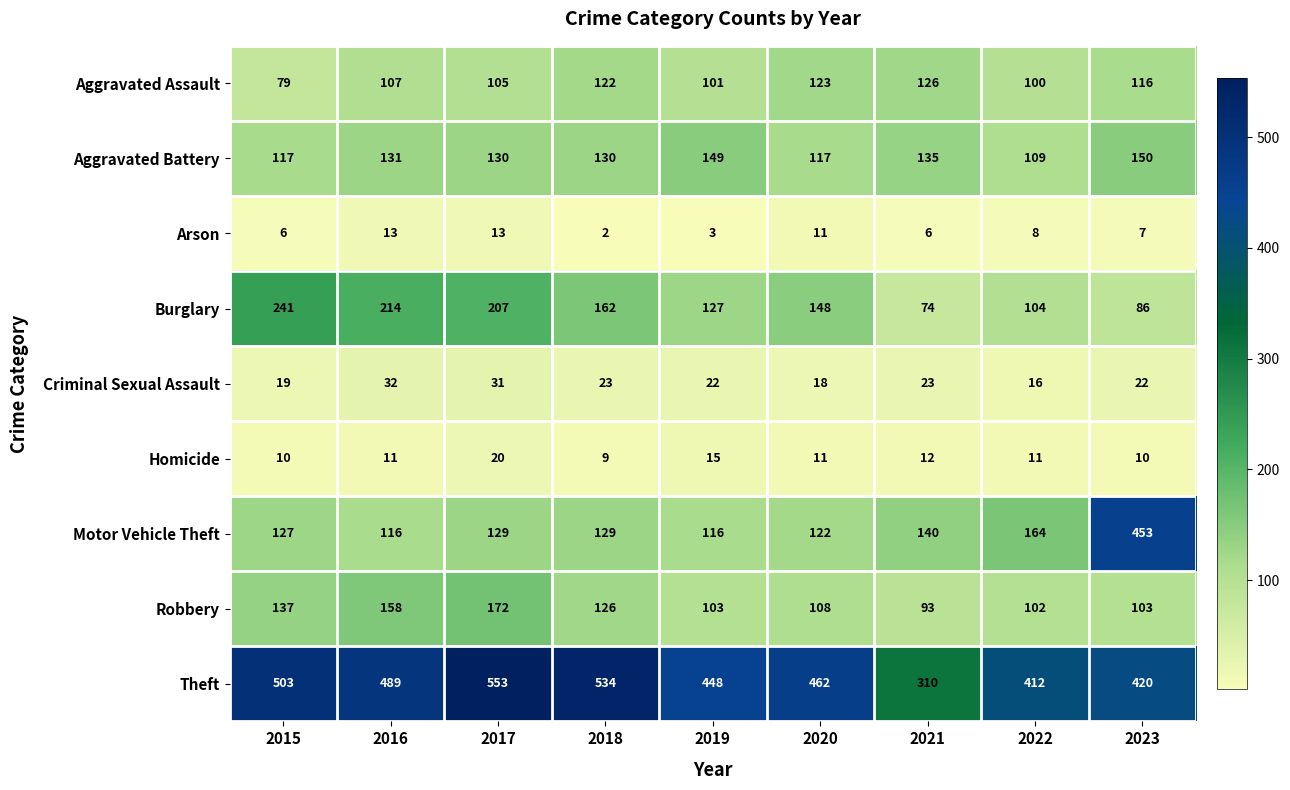

Which series has the largest range (max minus min)?

Motor Vehicle Theft